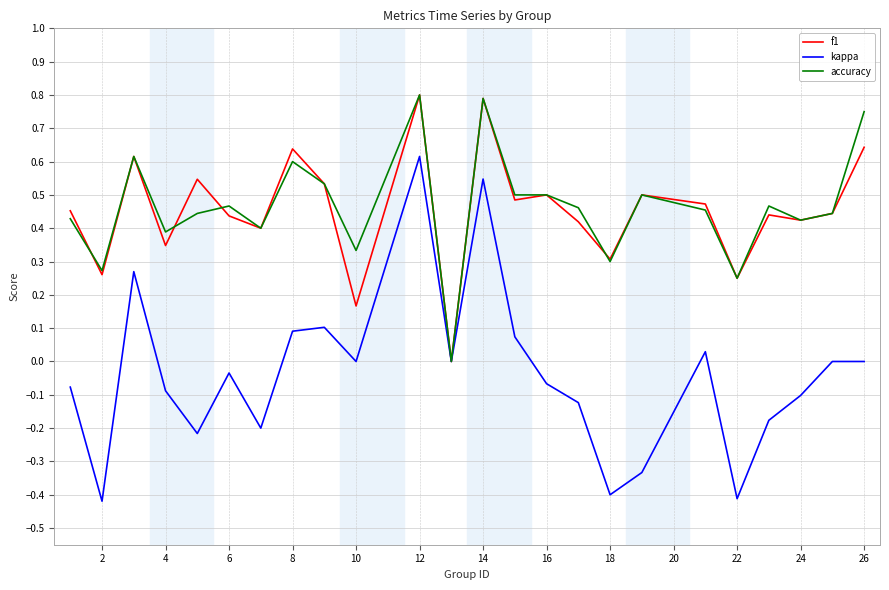

Which series has the largest range (max minus min)?

kappa